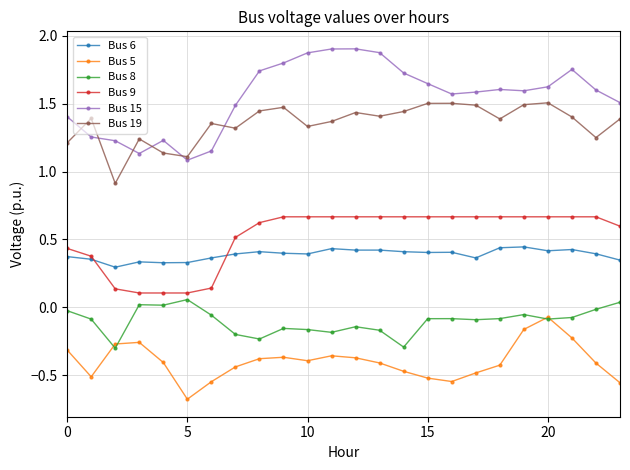

Does the chart have visible grid lines?

Yes